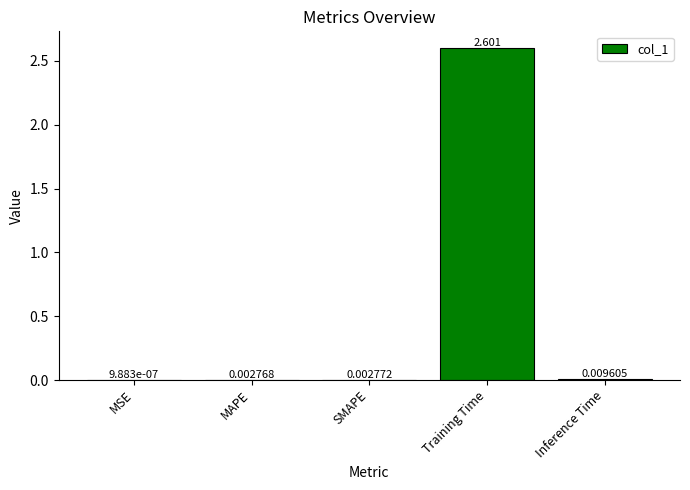

Which label corresponds to the largest value in the chart?

Training Time